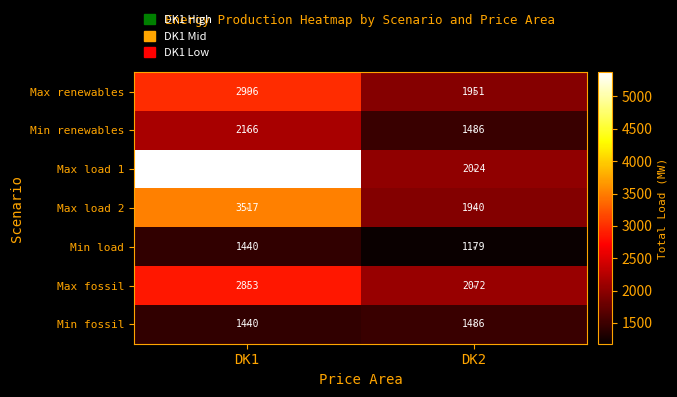

What is the maximum value for Min renewables?

2166